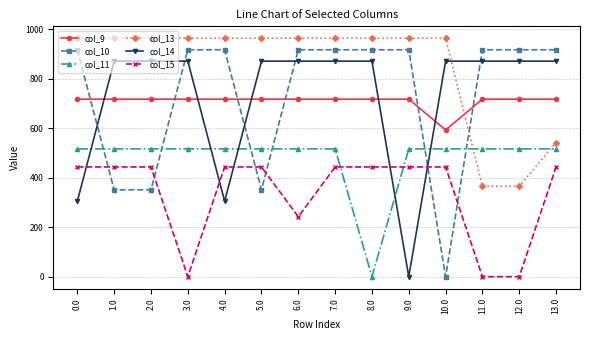

At 5.0, list the series in order from smallest to largest.

col_10, col_15, col_11, col_9, col_14, col_13